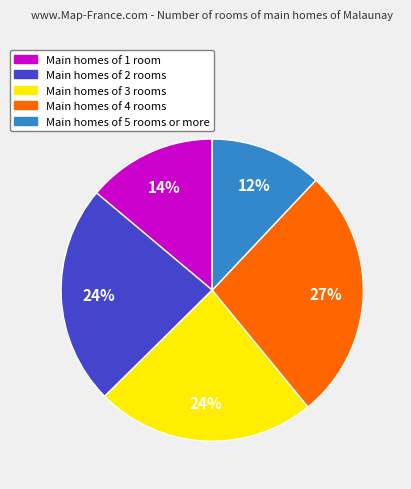

Is there any slice that represents more than half of the pie?

No